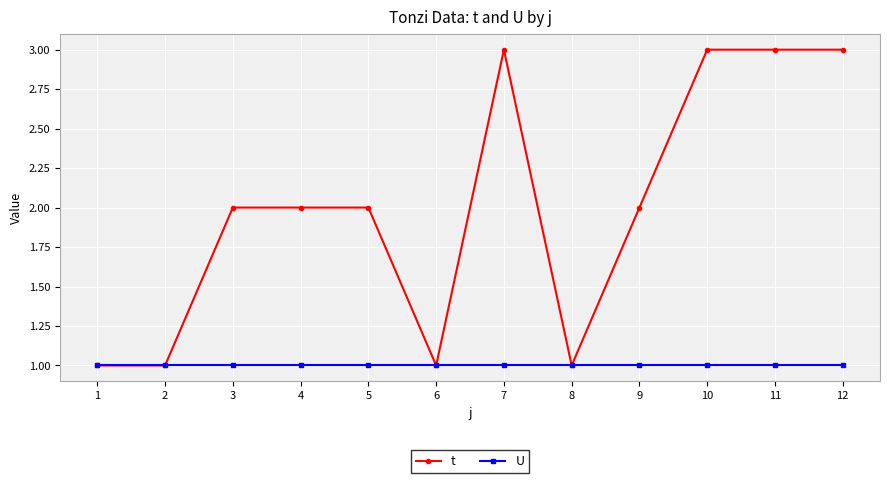

Is it true that t equals 1 at 1?

True